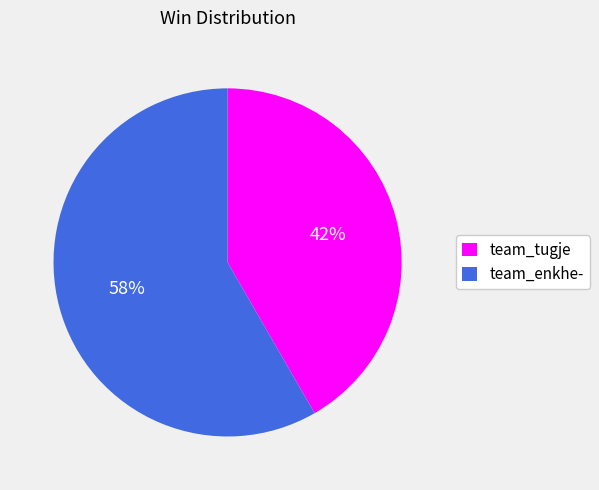

To the nearest percent, what percentage of the pie is team_tugje?

42%